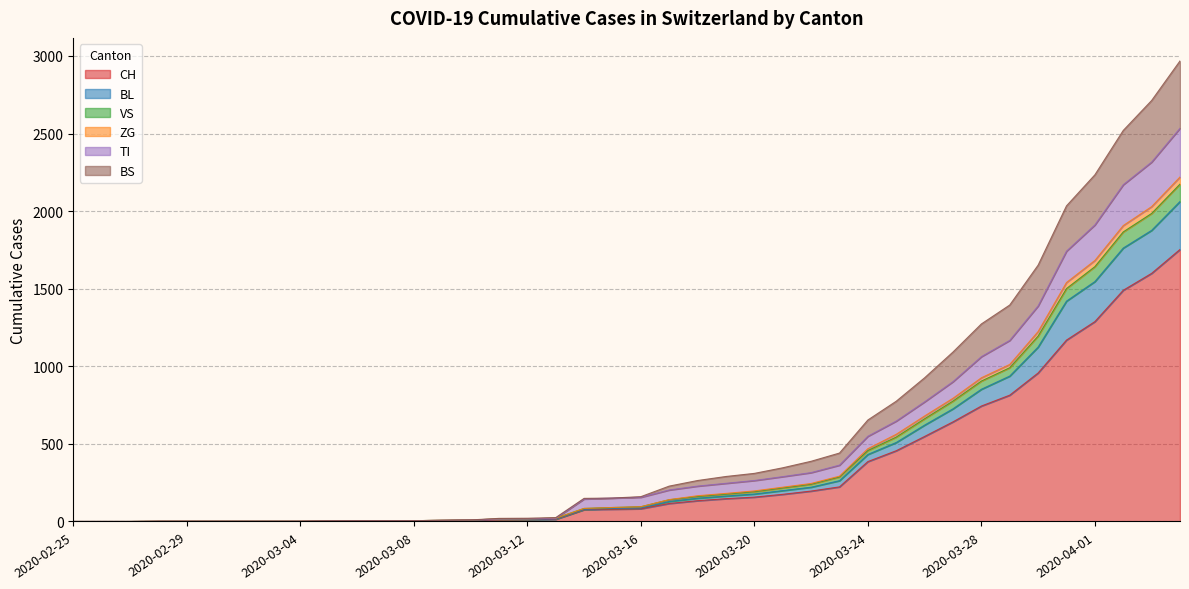

What are all the series names shown in the legend?

CH, BL, VS, ZG, TI, BS